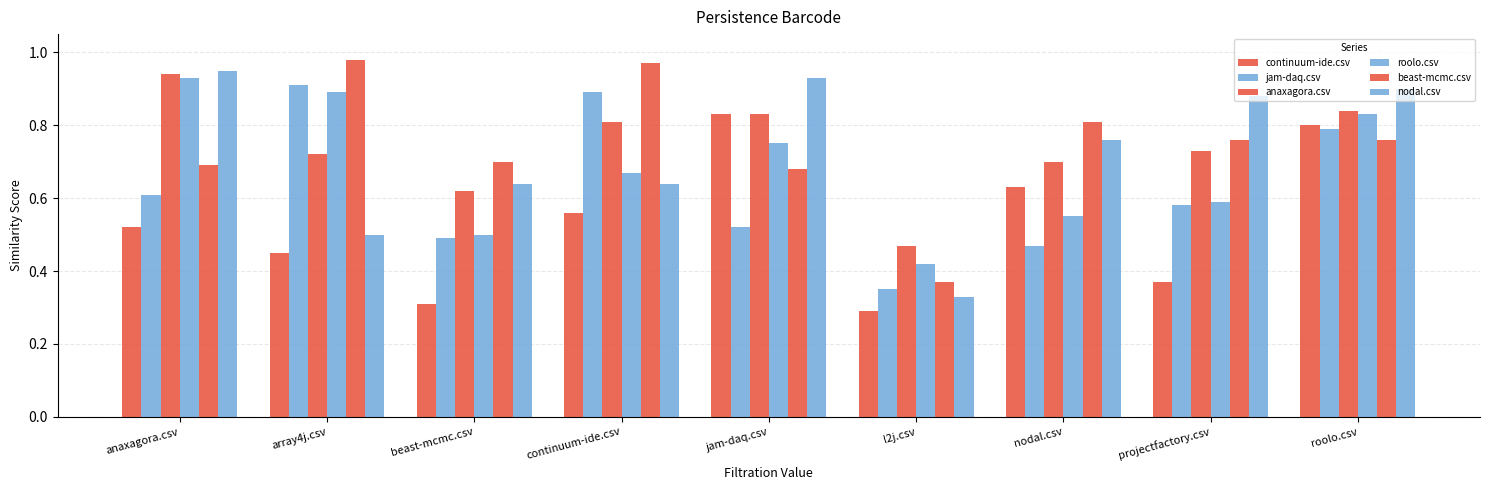

Rank the series at continuum-ide.csv from highest to lowest value.

beast-mcmc.csv, jam-daq.csv, anaxagora.csv, roolo.csv, nodal.csv, continuum-ide.csv